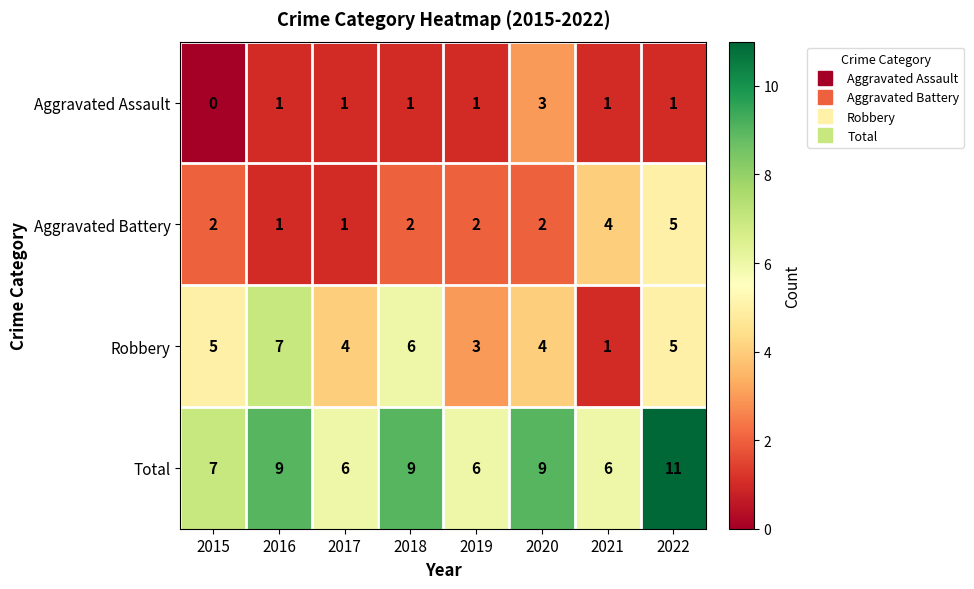

How many Total values are between 6 and 9?

7